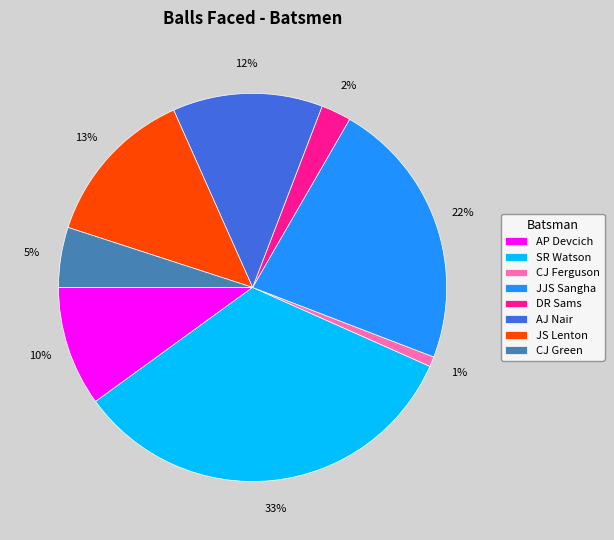

Which category has the biggest portion of the pie?

SR Watson